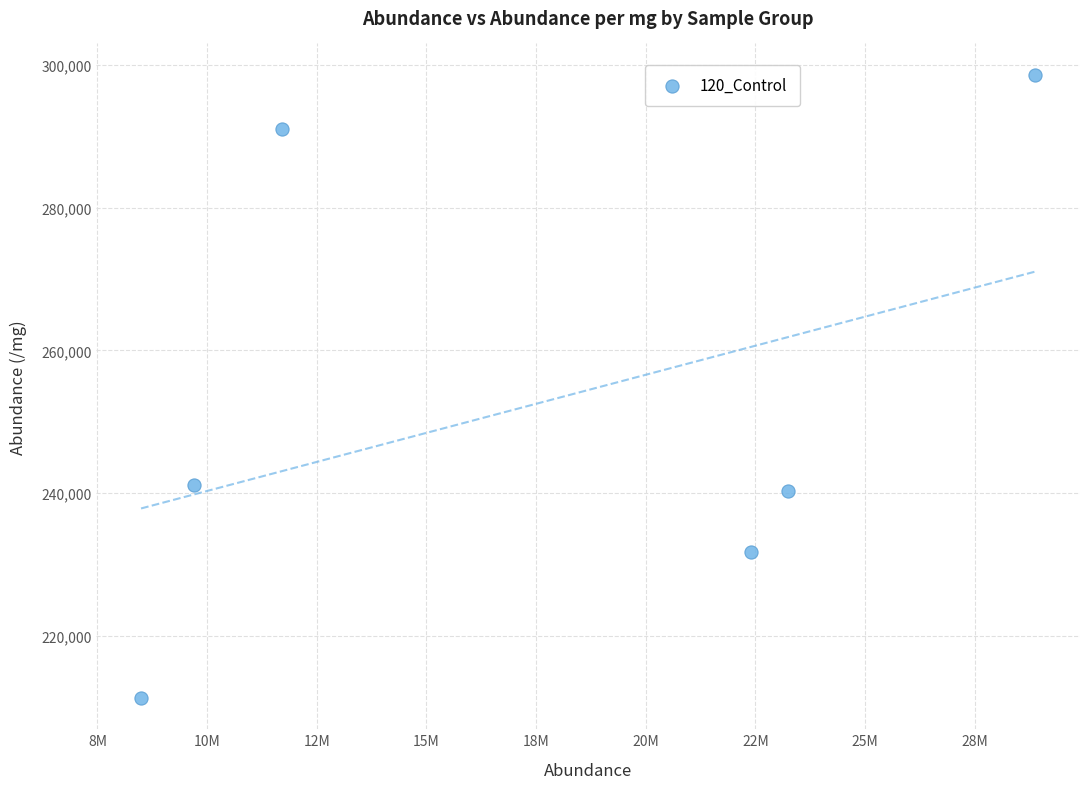

What is the average Y value?

252348.7